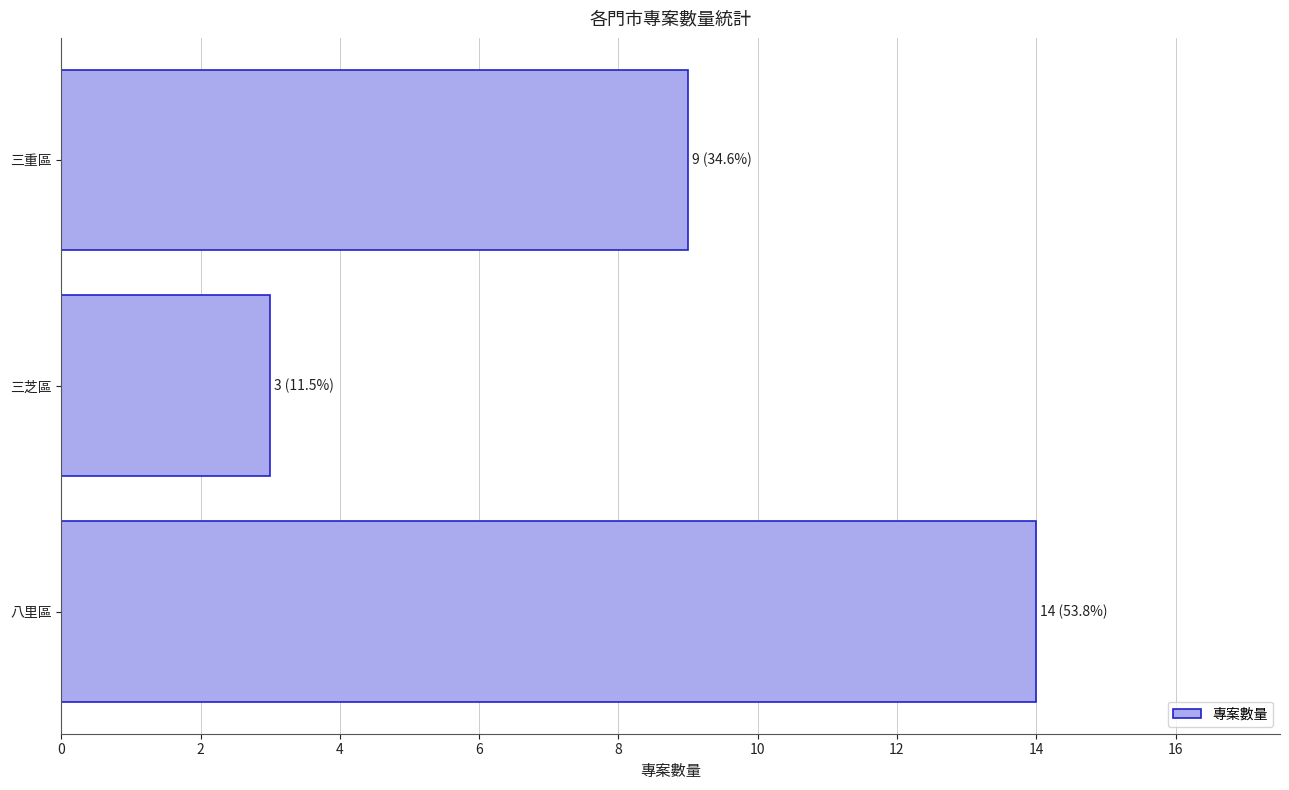

Reading bottom to top, what are all the values shown in this chart?

八里區=14	三芝區=3	三重區=9